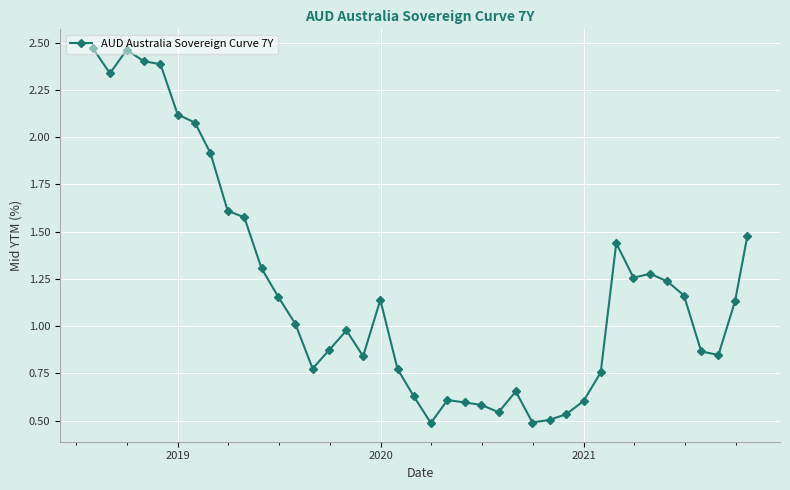

What is the value of the 5th point from the left?

2.4